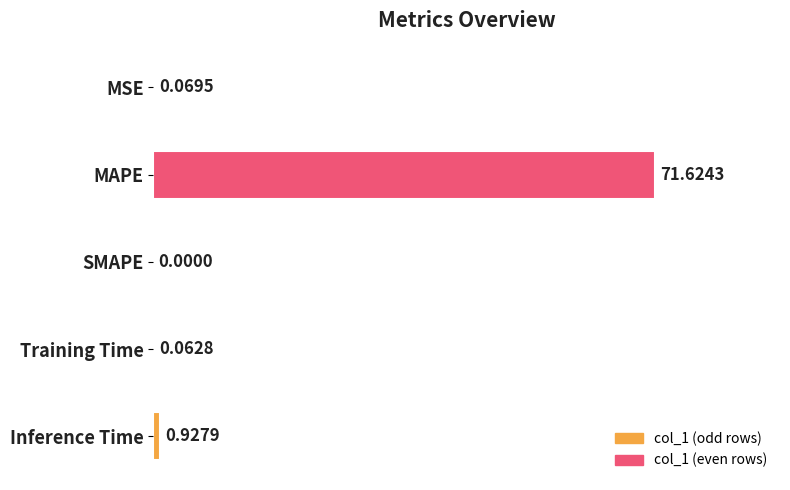

Where is the data nearest to the value 35?

Inference Time